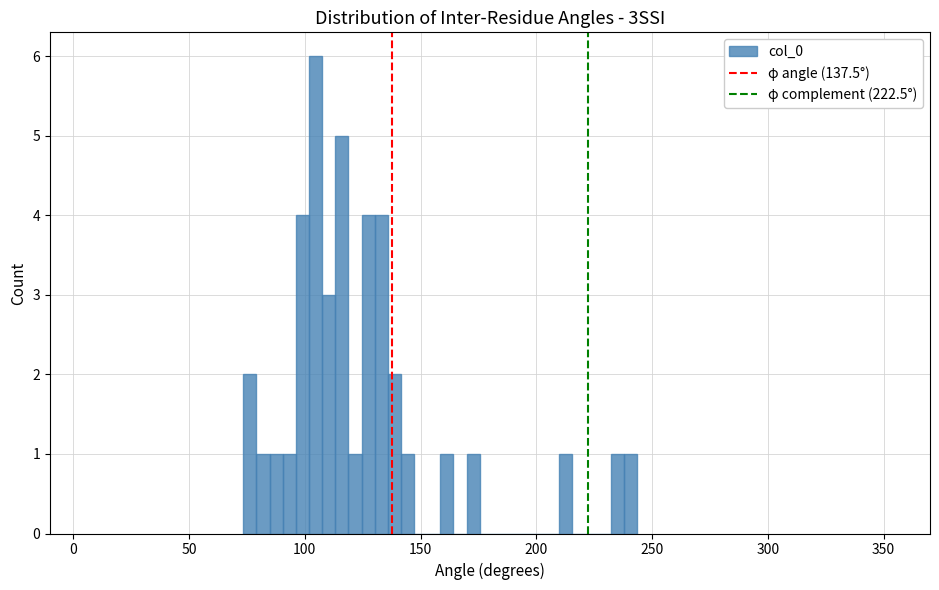

Read against the x-axis, roughly where is the centre of the tallest bar?

105